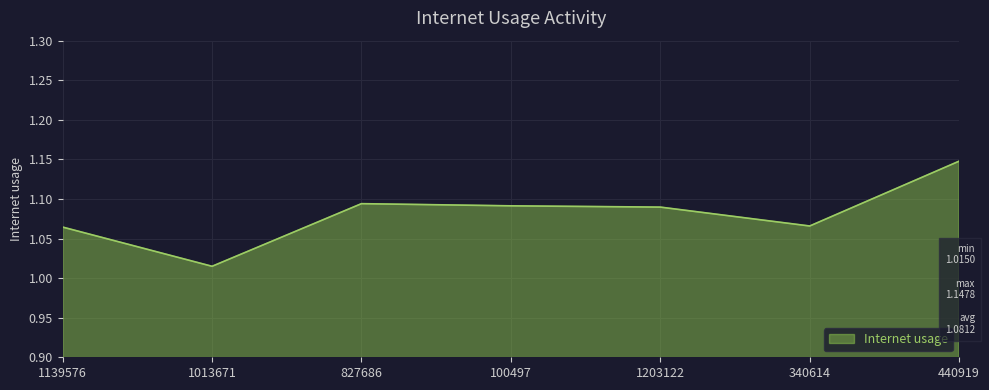

At which label is the value closest to 1?

1013671